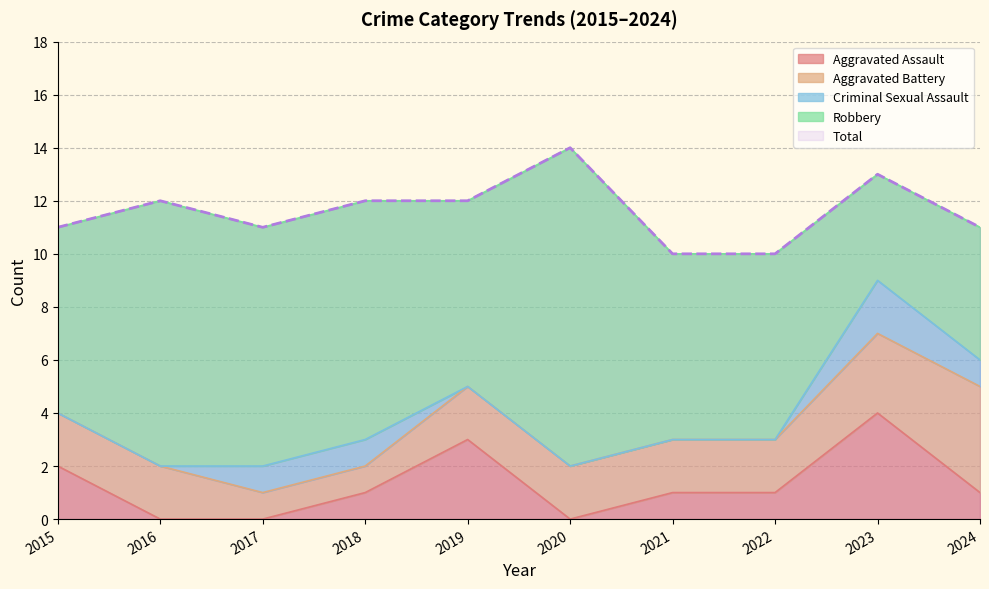

At which label does Aggravated Battery first exceed 2?

2023